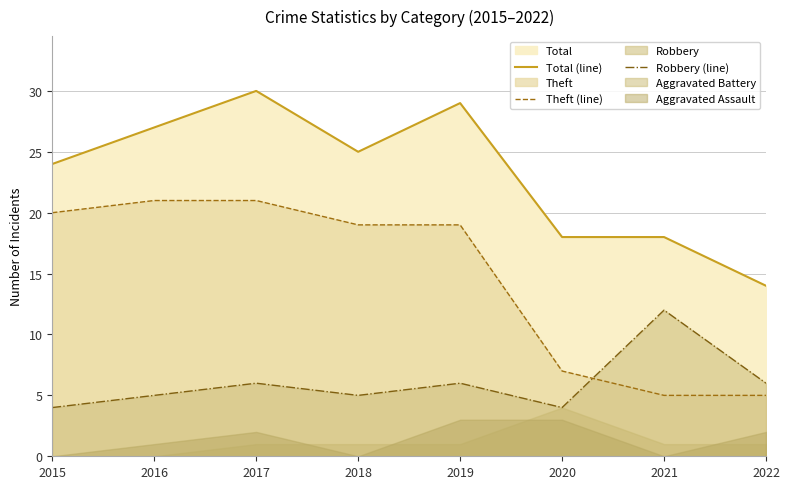

Which series has the largest total across all categories?

Total (line)